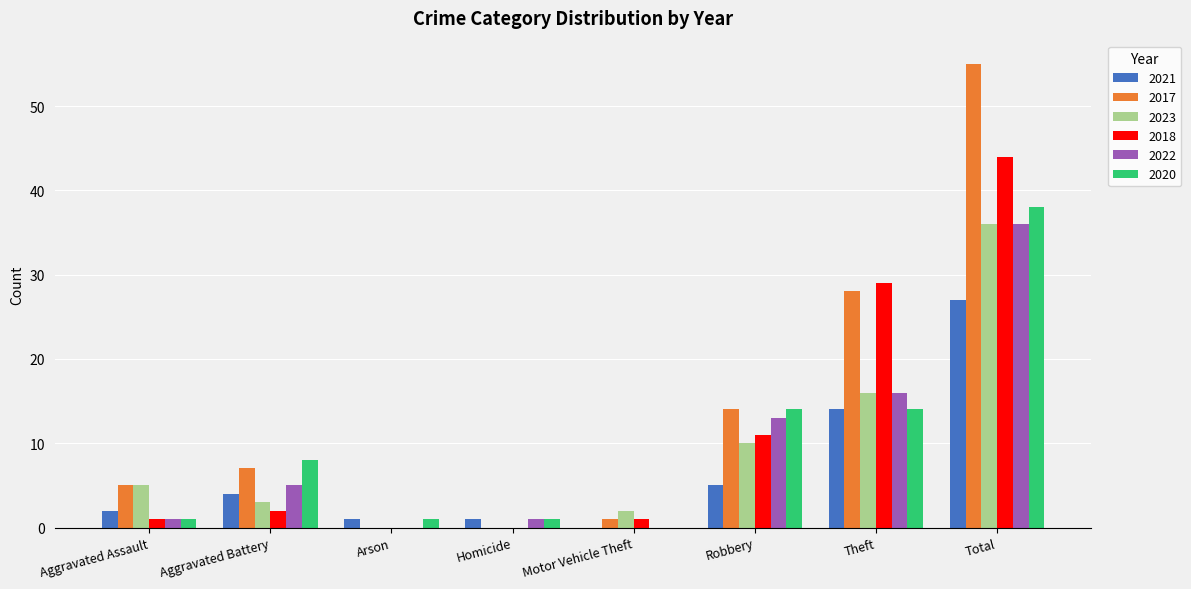

At which label does 2021 reach its peak?

Total